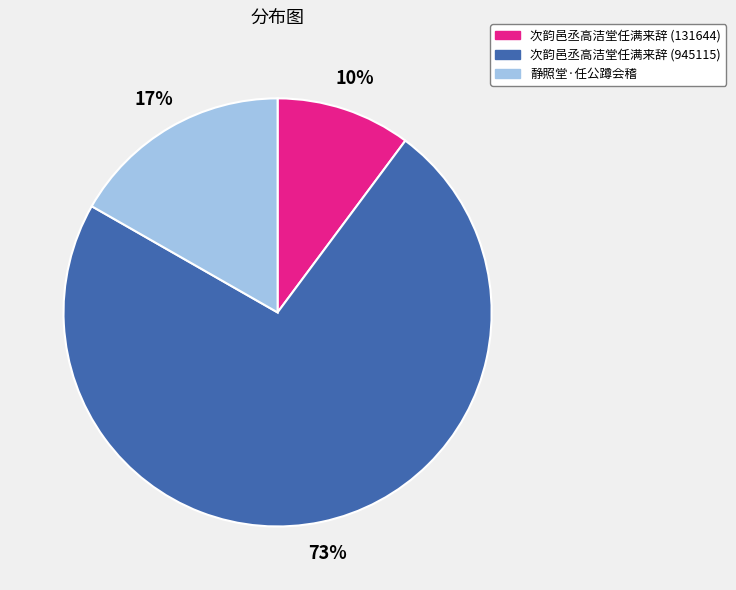

Is there any slice that represents more than half of the pie?

Yes